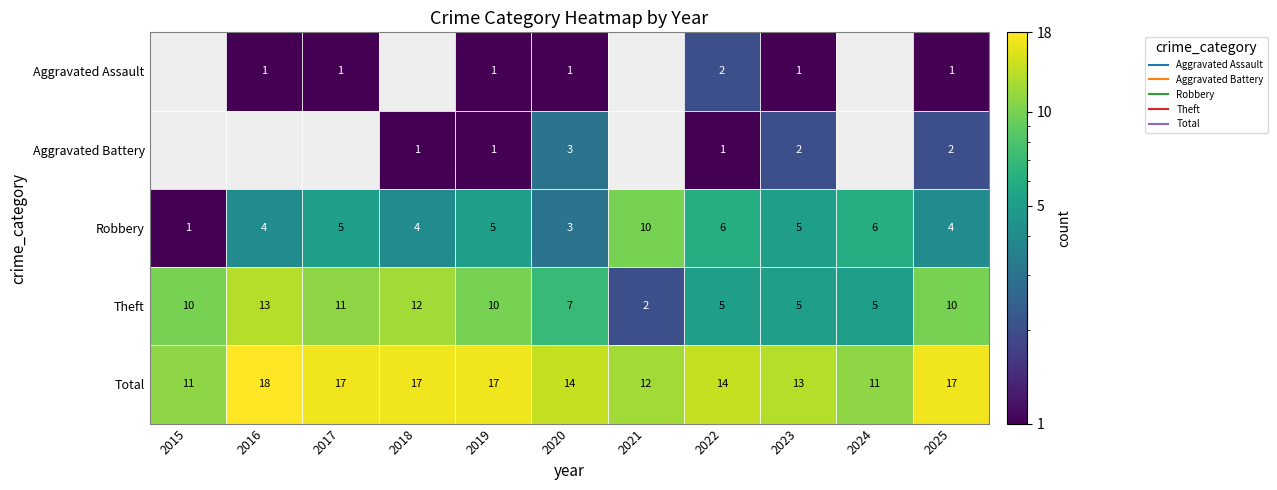

What is the difference between the Theft values at 2022 and 2018?

7